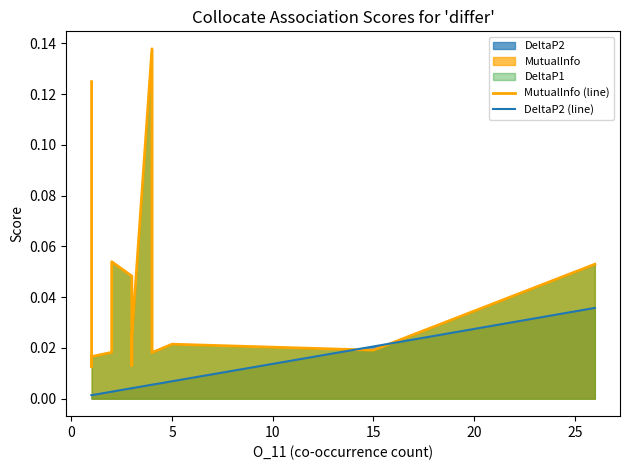

Is the value of MutualInfo (line) at 30 greater than the value of DeltaP2 (line) at −5?

Yes